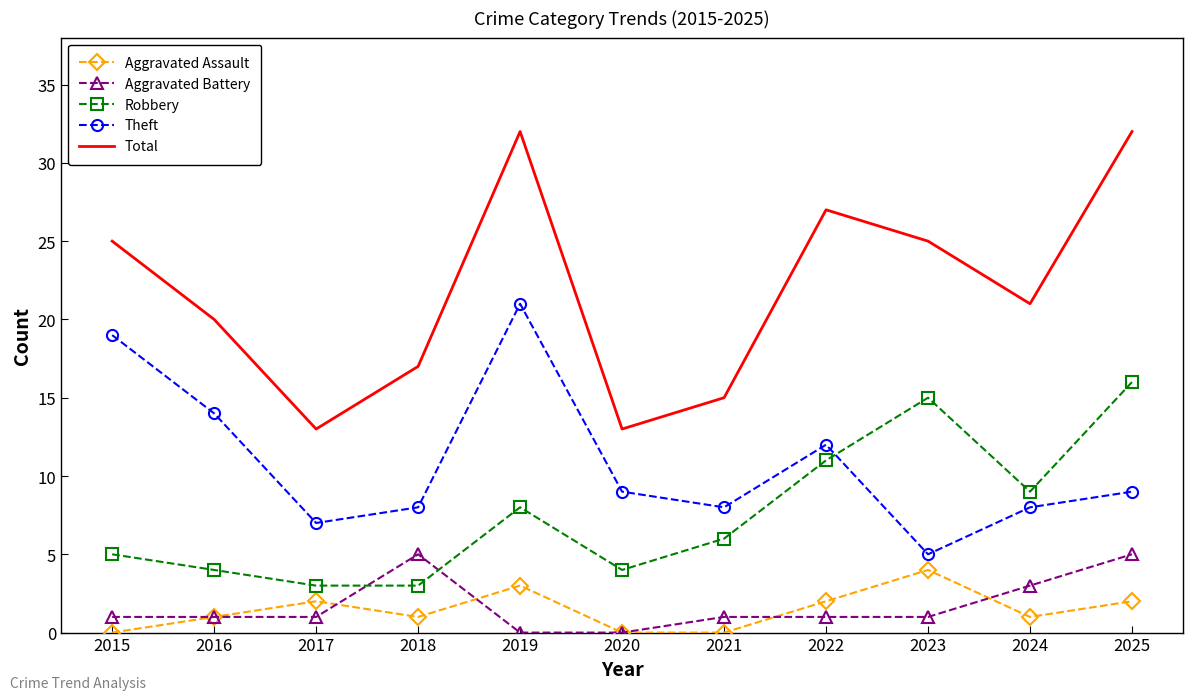

What is the maximum value shown in the chart?

32